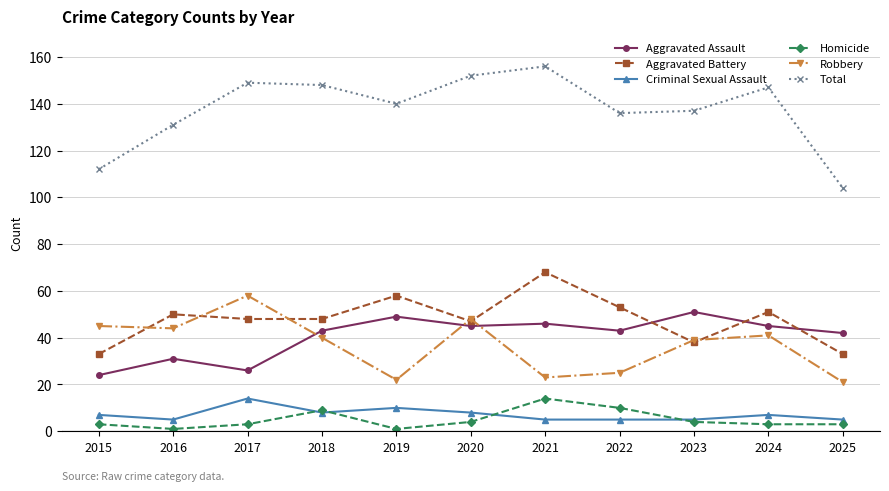

Is the value of Total at 2015 greater than the value of Criminal Sexual Assault at 2019?

Yes